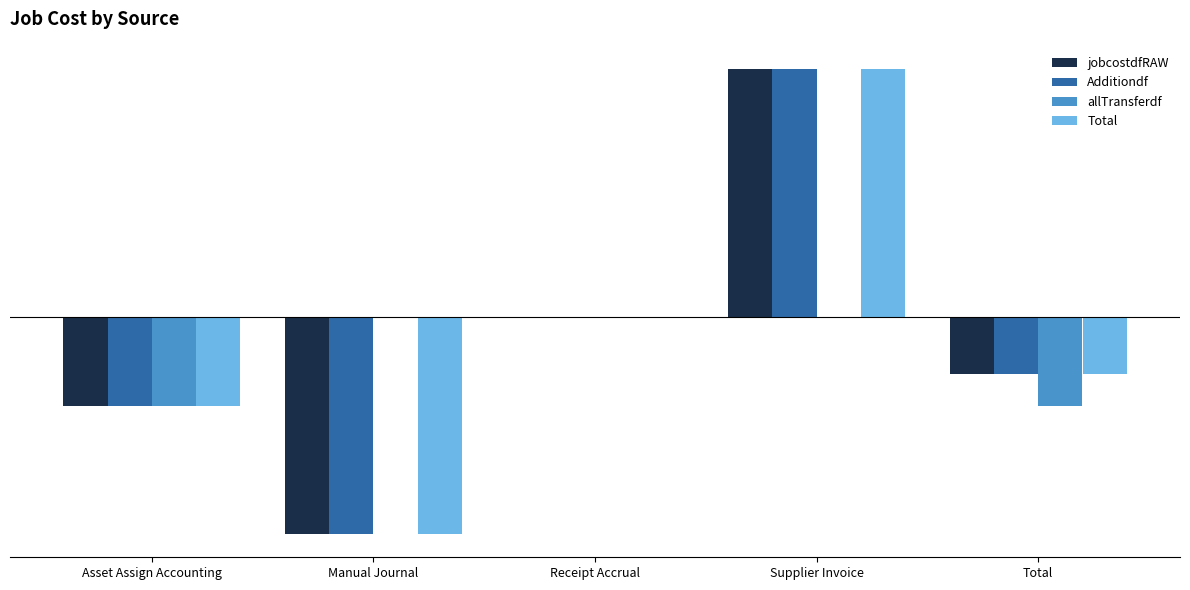

At which category does the chart reach its peak across all series?

Supplier Invoice